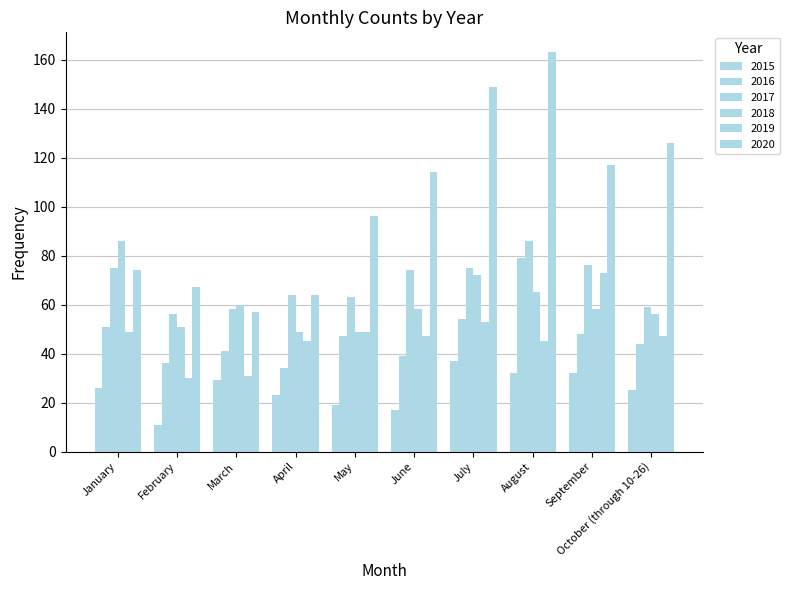

What is the value of the 2016 bar at the 1st from the left?

51